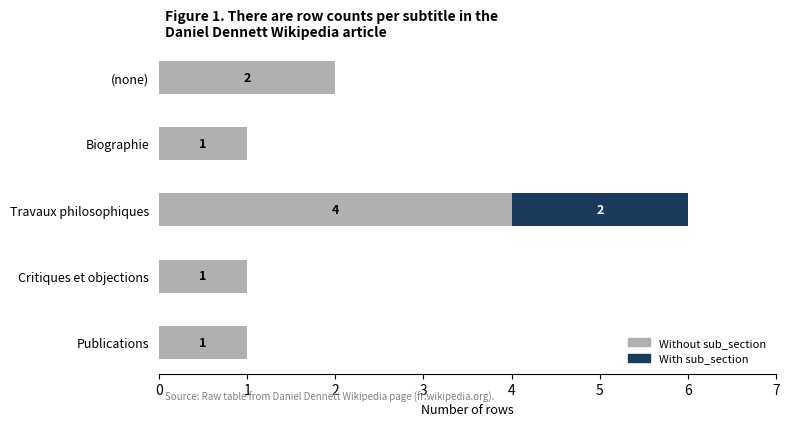

What is the sum of all Without sub_section values?

9